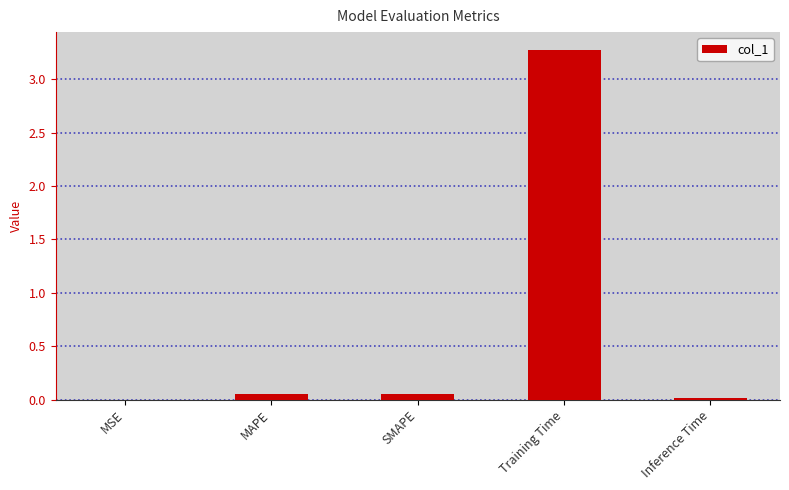

Which has a higher value, Training Time or SMAPE?

Training Time